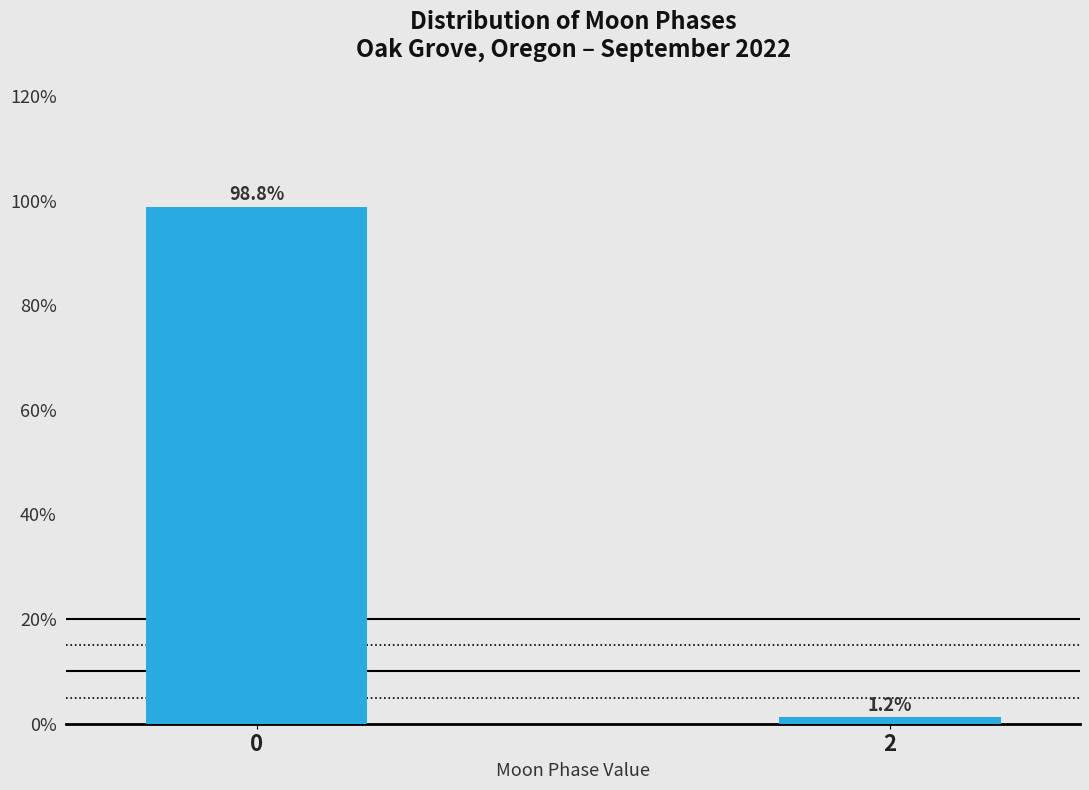

Reading left to right, transcribe all the data shown in this chart.

0=98.8	2=1.2